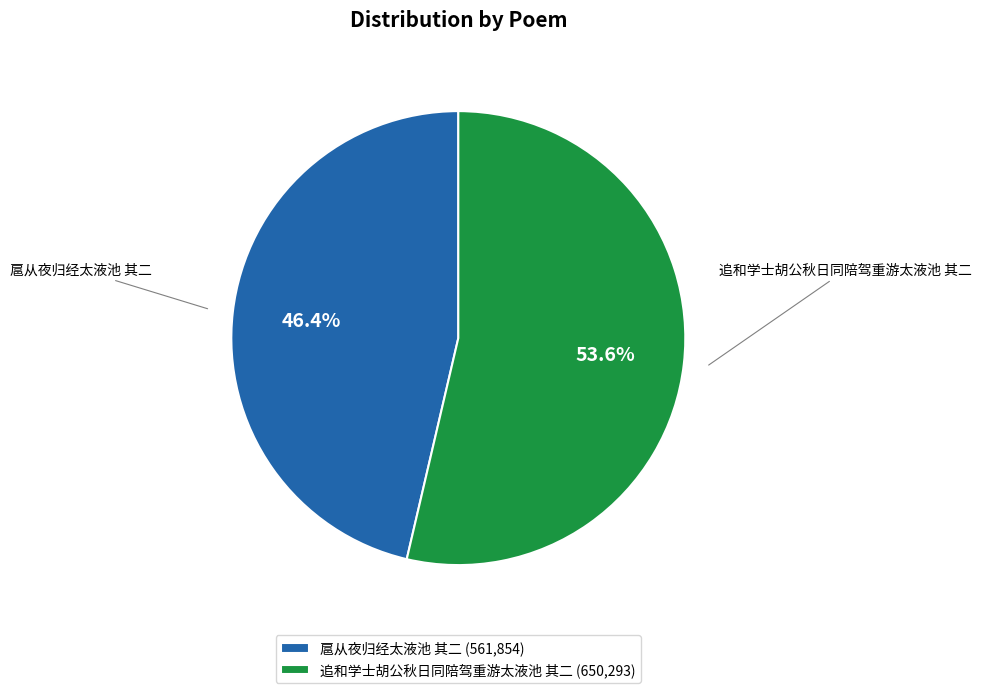

Is the sum of 追和学士胡公秋日同陪驾重游太液池 其二 and 扈从夜归经太液池 其二 greater than half?

Yes